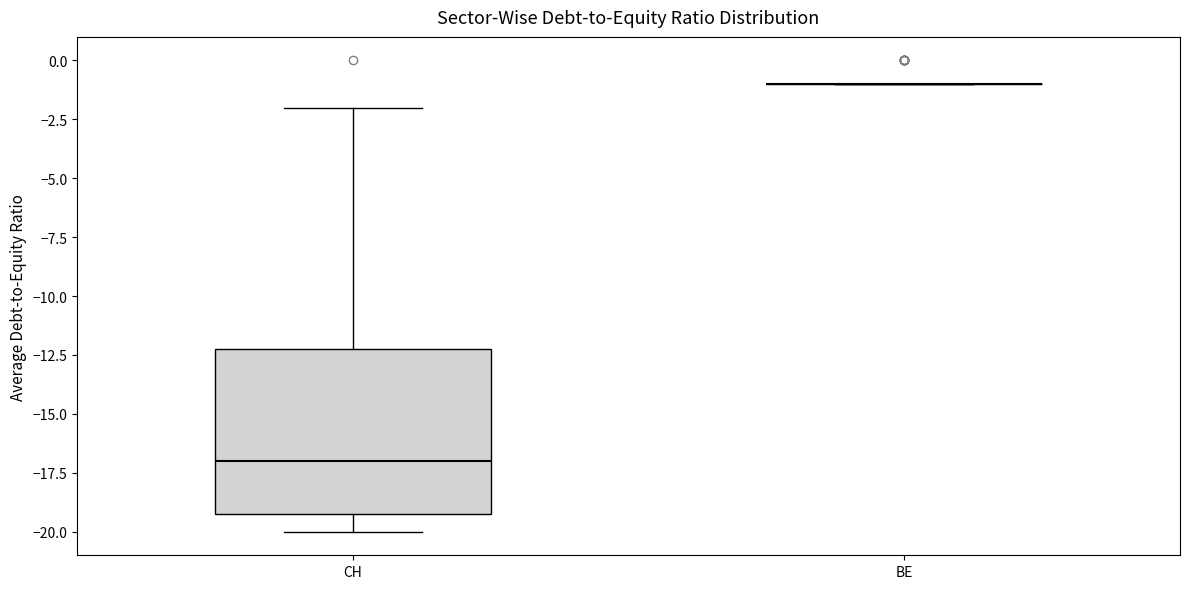

Reading left to right, read every box against the y-axis: the position of its median line, the range the box covers, and the ends of its whiskers. The values are not printed on the chart, so give them approximately, as read against the axis.

CH: median -17, box -19 to -12, whiskers -20 to -2
BE: box collapsed to a line at -1, whiskers -1 to -1